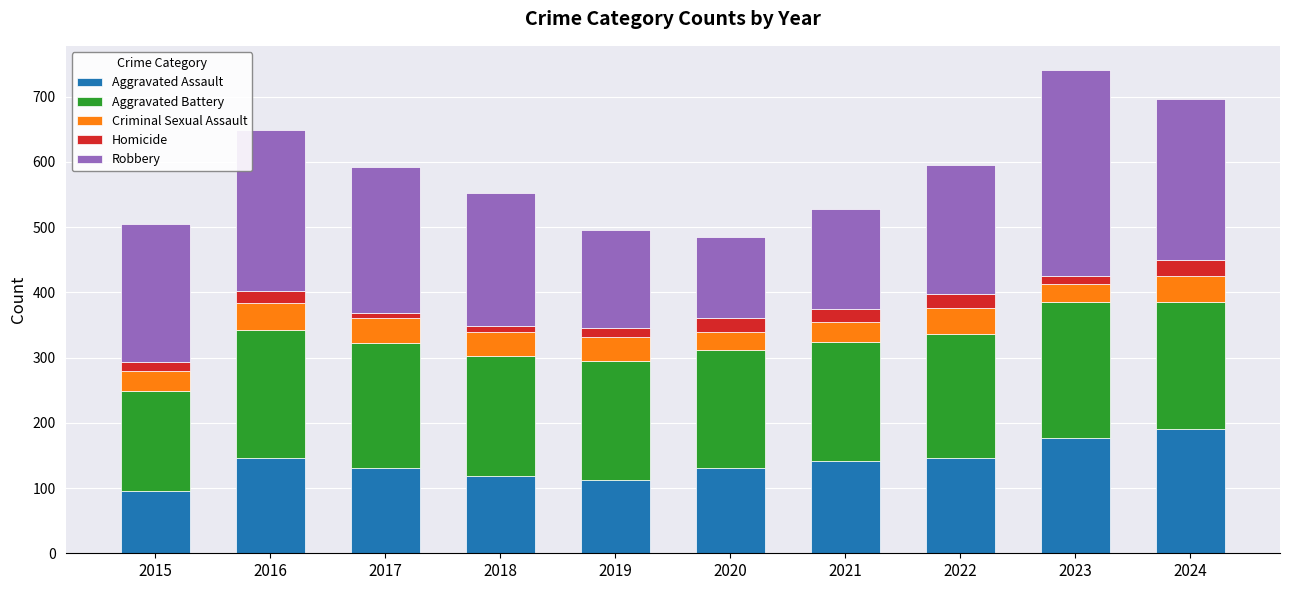

What is the highest value of the Aggravated Assault series?

191